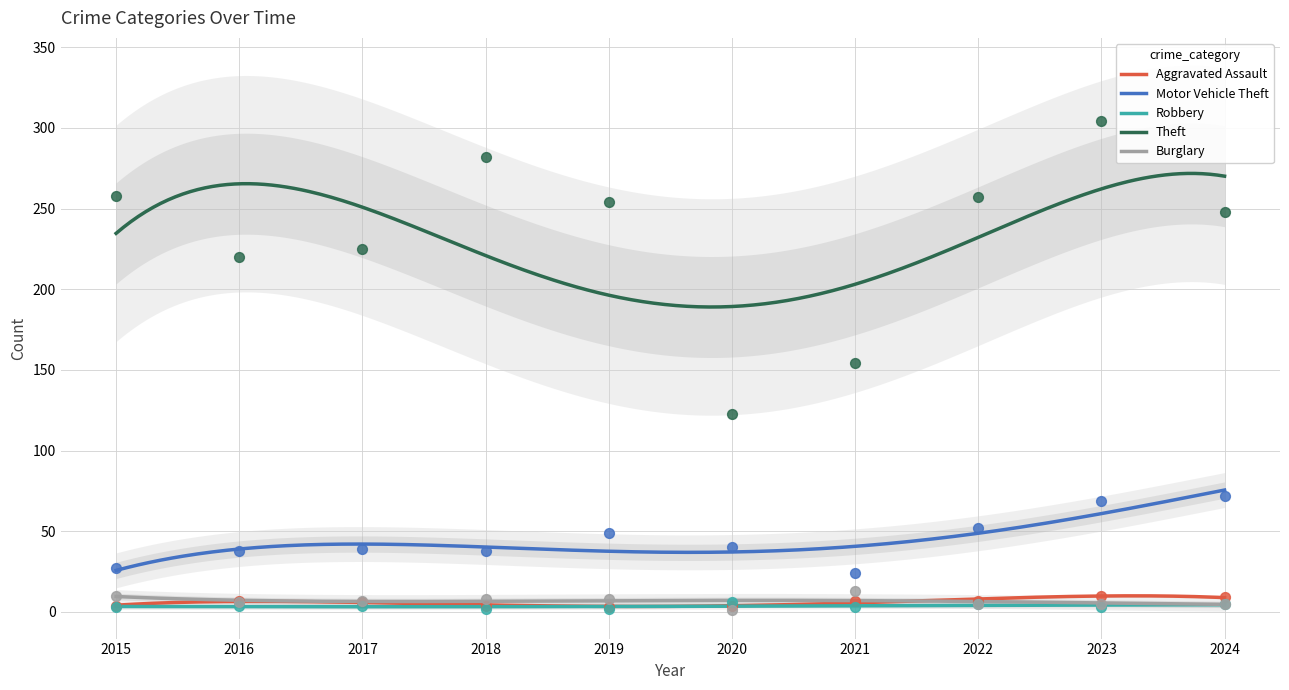

Which series has the largest Y range (max minus min)?

Theft